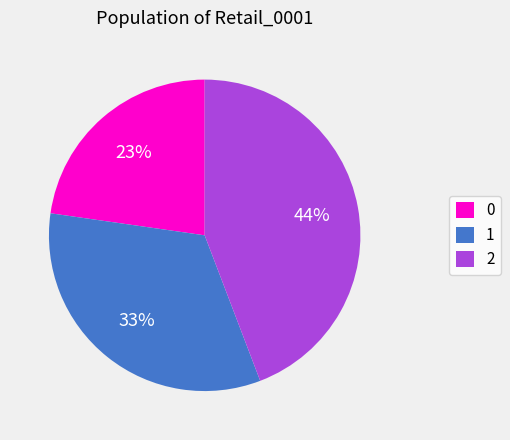

Approximately how many times larger is the value at 0 compared to 1?

0.7